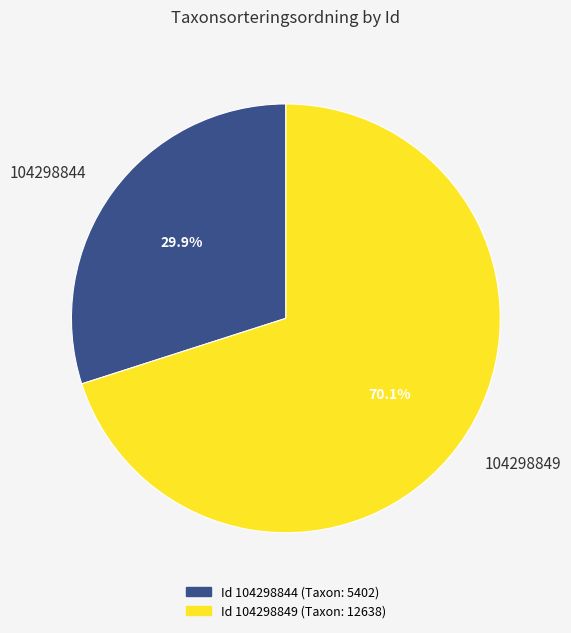

Count the number of slices in the pie.

2